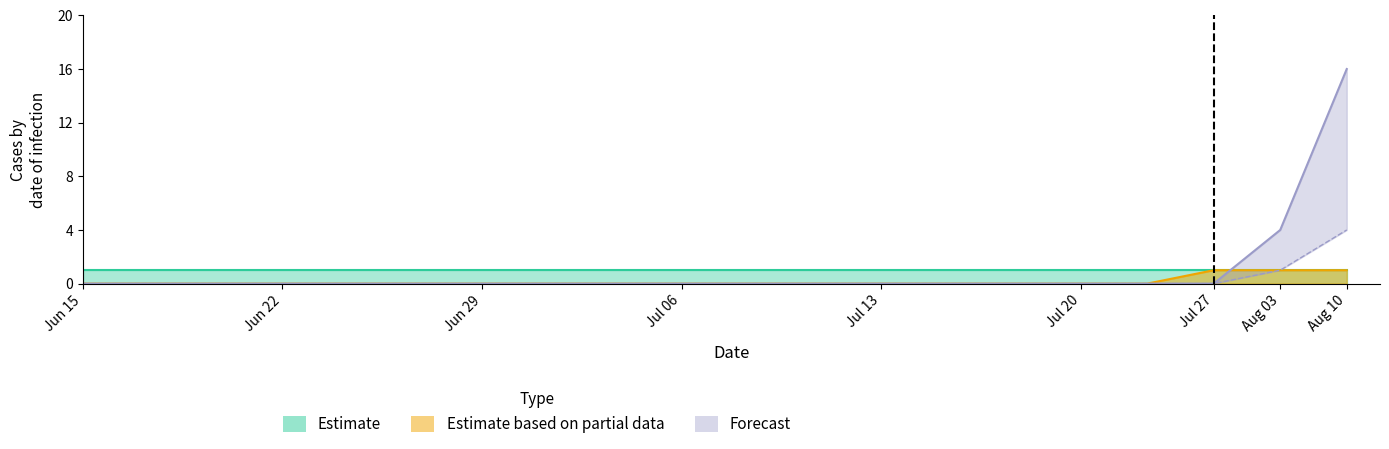

At how many categories does at least one series exceed 6?

1